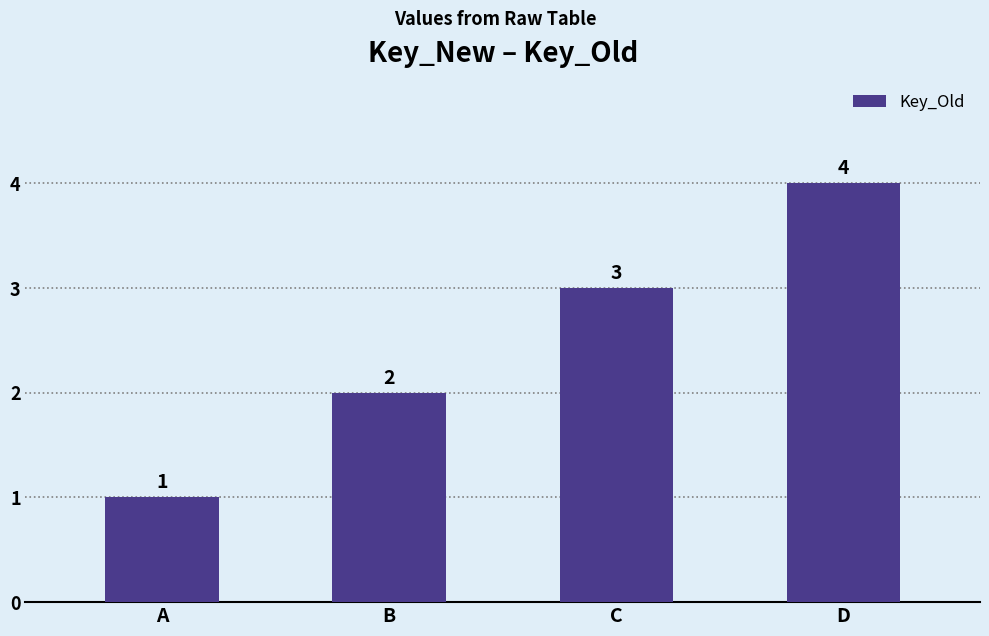

Reading left to right, extract all data points from this chart.

1	2	3	4